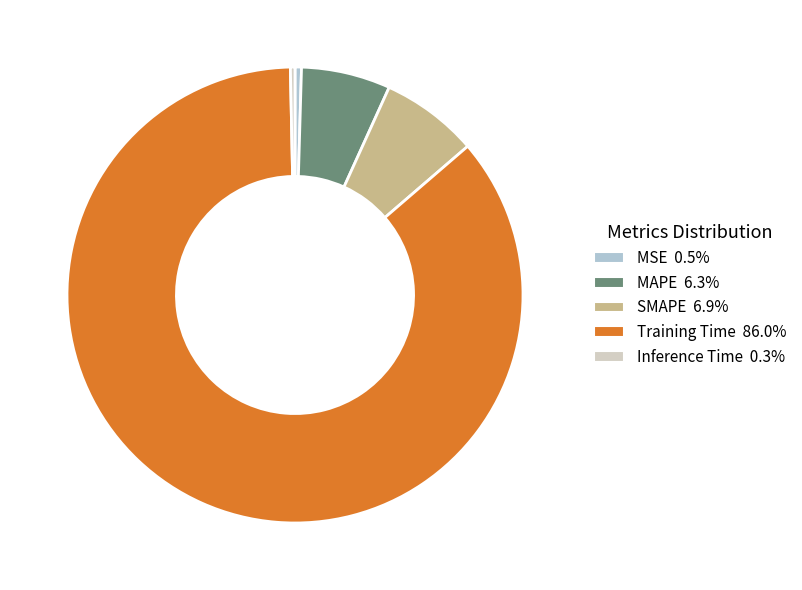

Do SMAPE and MSE together represent more than half of the pie?

No